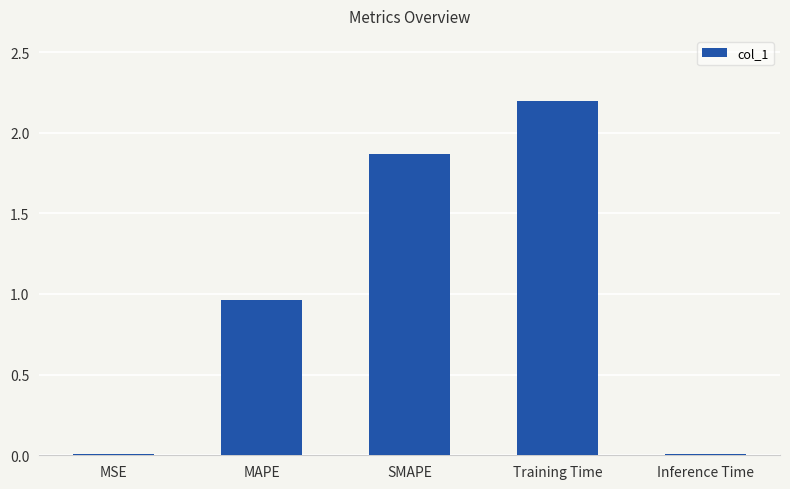

What is the greatest value displayed?

2.2